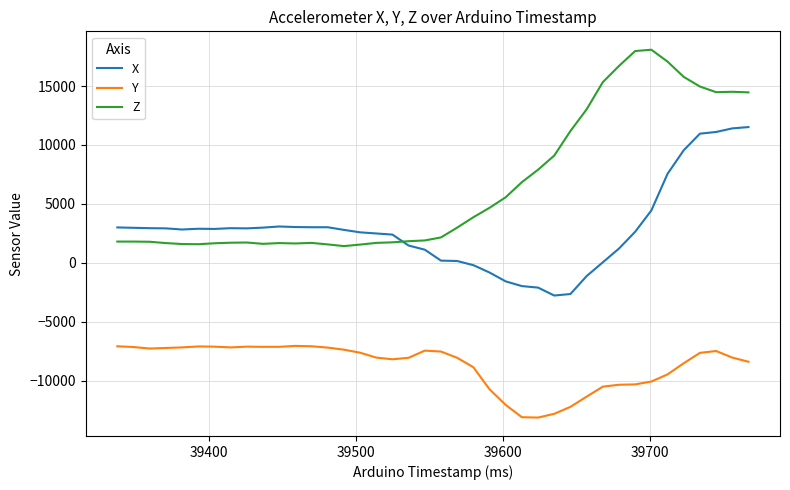

Which series has the largest range (max minus min)?

Z